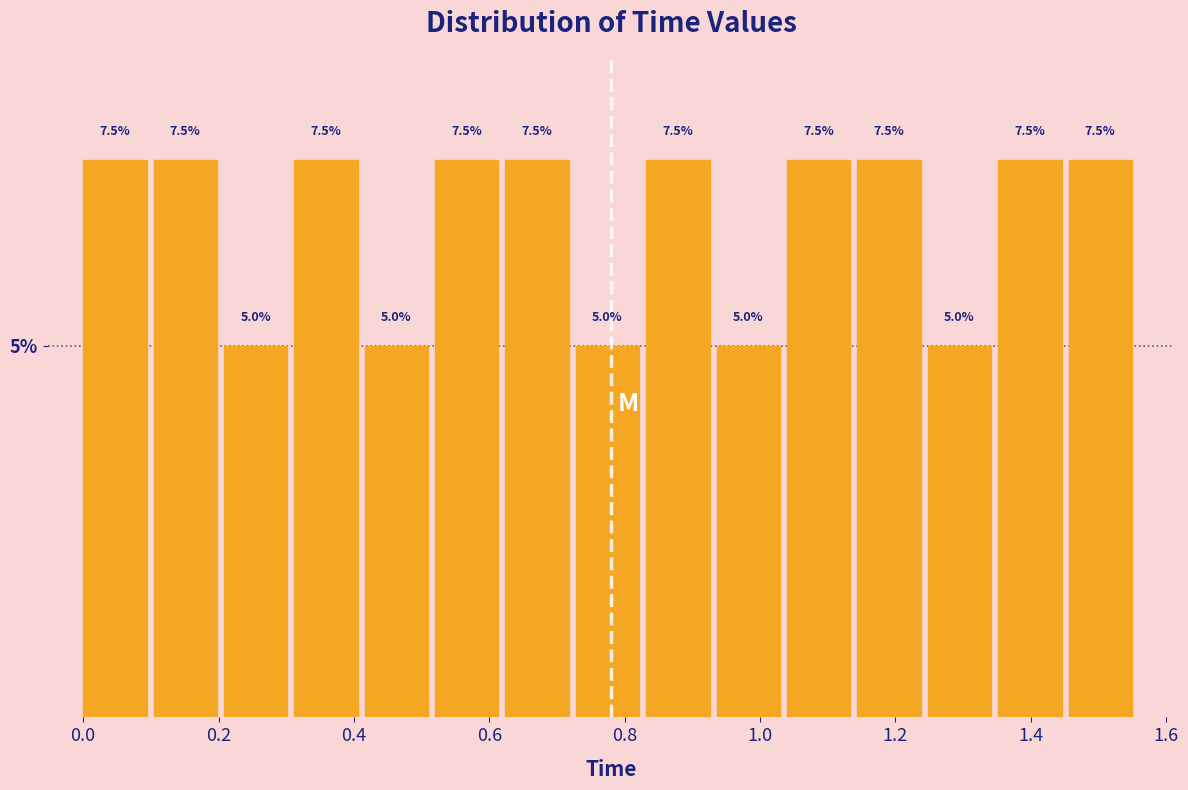

Reading left to right, transcribe this chart: for each bar, give the range it covers on the x-axis and its height. The bar edges are not printed on the chart, so give them approximately, as read against the axis.

0.000 to 0.104: 7.5
0.104 to 0.208: 7.5
0.208 to 0.312: 5.0
0.312 to 0.416: 7.5
0.416 to 0.520: 5.0
0.520 to 0.624: 7.5
0.624 to 0.728: 7.5
0.728 to 0.832: 5.0
0.832 to 0.936: 7.5
0.936 to 1.040: 5.0
1.040 to 1.144: 7.5
1.144 to 1.248: 7.5
1.248 to 1.352: 5.0
1.352 to 1.456: 7.5
1.456 to 1.560: 7.5